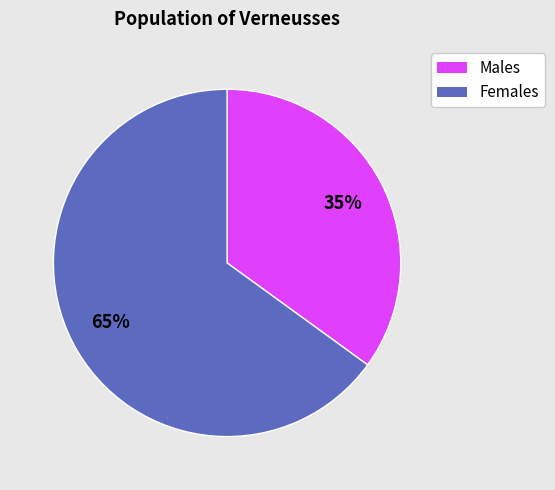

To the nearest percent, what is the difference between the largest and smallest slice percentages?

30%